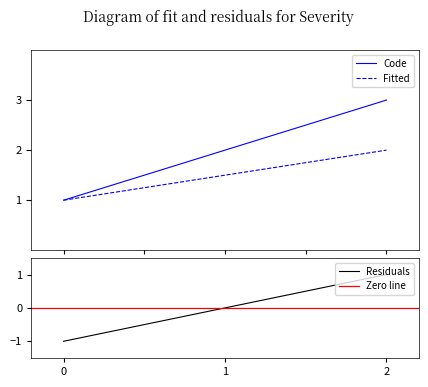

What is the lowest value of the Code series?

1.0